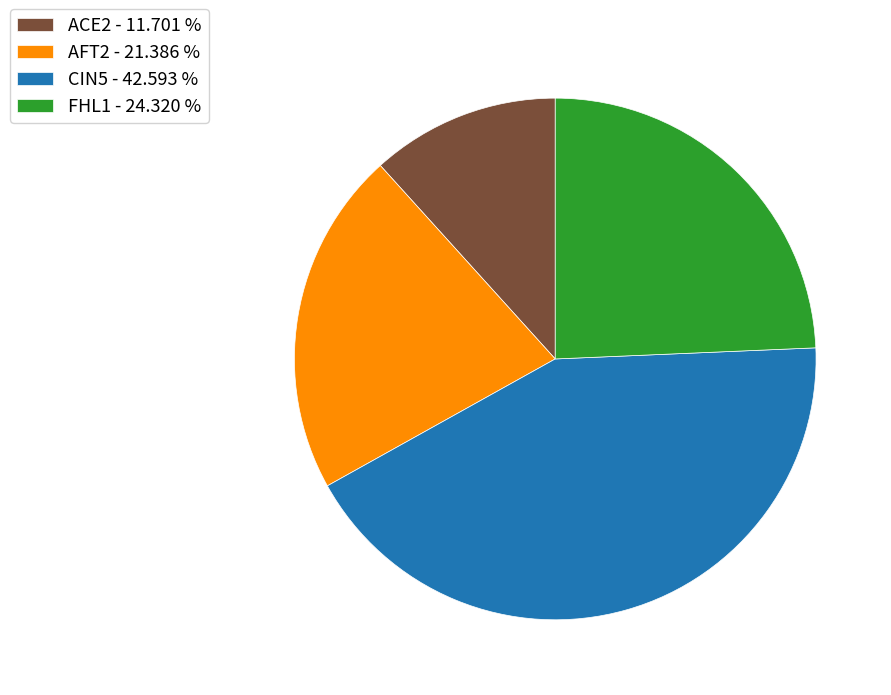

Is there any slice that represents more than half of the pie?

No